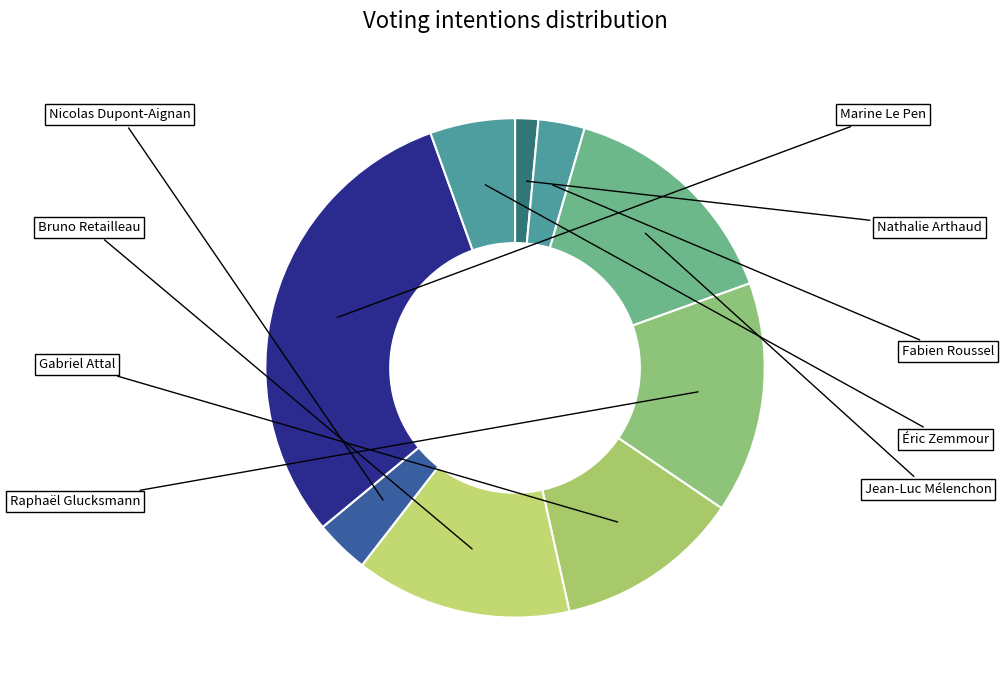

What percentage is NOT represented by Bruno Retailleau?

86.0%